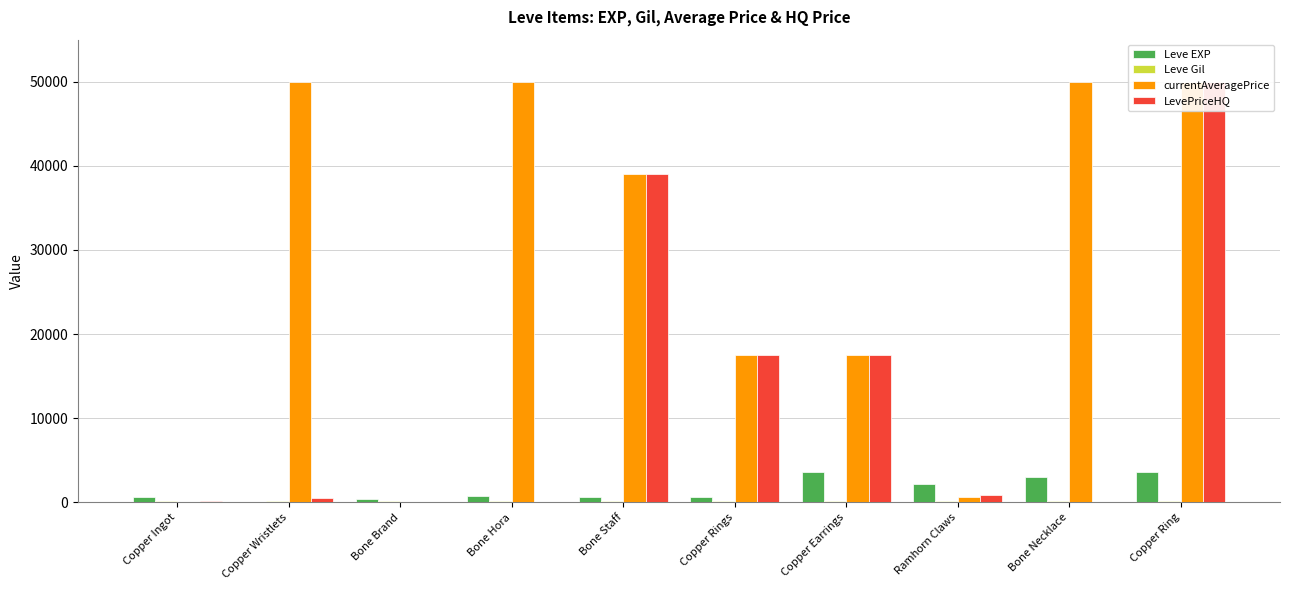

Reading left to right, transcribe all the data shown in this chart.

Leve EXP: Copper Ingot=630.0	Copper Wristlets=1.0	Bone Brand=450.0	Bone Hora=720.0	Bone Staff=630.0	Copper Rings=630.0	Copper Earrings=3600.0	Ramhorn Claws=2230.0	Bone Necklace=3040.0	Copper Ring=3600.0
Leve Gil: Copper Ingot=113.0	Copper Wristlets=116.0	Bone Brand=112.0	Bone Hora=112.0	Bone Staff=113.0	Copper Rings=112.0	Copper Earrings=139.0	Ramhorn Claws=170.0	Bone Necklace=169.0	Copper Ring=139.0
currentAveragePrice: Copper Ingot=73.9	Copper Wristlets=50000.0	Bone Brand=0.0	Bone Hora=50000.0	Bone Staff=39000.0	Copper Rings=17500.0	Copper Earrings=17500.0	Ramhorn Claws=686.8	Bone Necklace=50000.0	Copper Ring=50000.0
LevePriceHQ: Copper Ingot=108.4	Copper Wristlets=570.0	Bone Brand=0.0	Bone Hora=0.0	Bone Staff=39000.0	Copper Rings=17500.0	Copper Earrings=17500.0	Ramhorn Claws=833.5	Bone Necklace=0.0	Copper Ring=50000.0